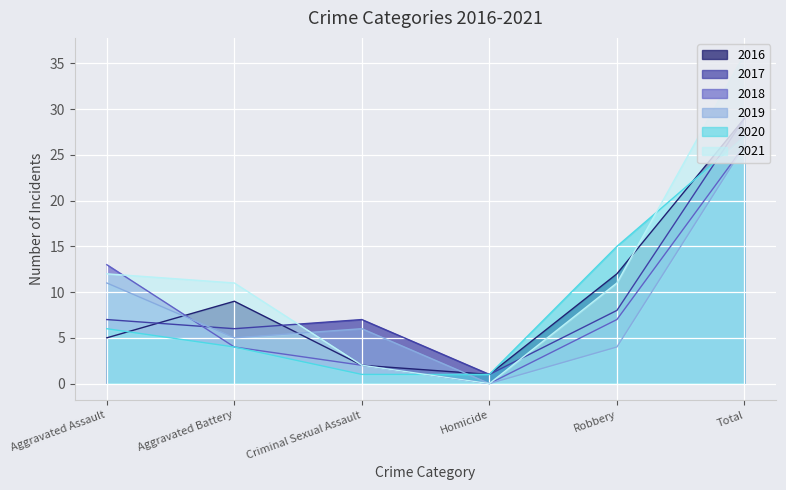

How many values in the 2019 series exceed 6?

2